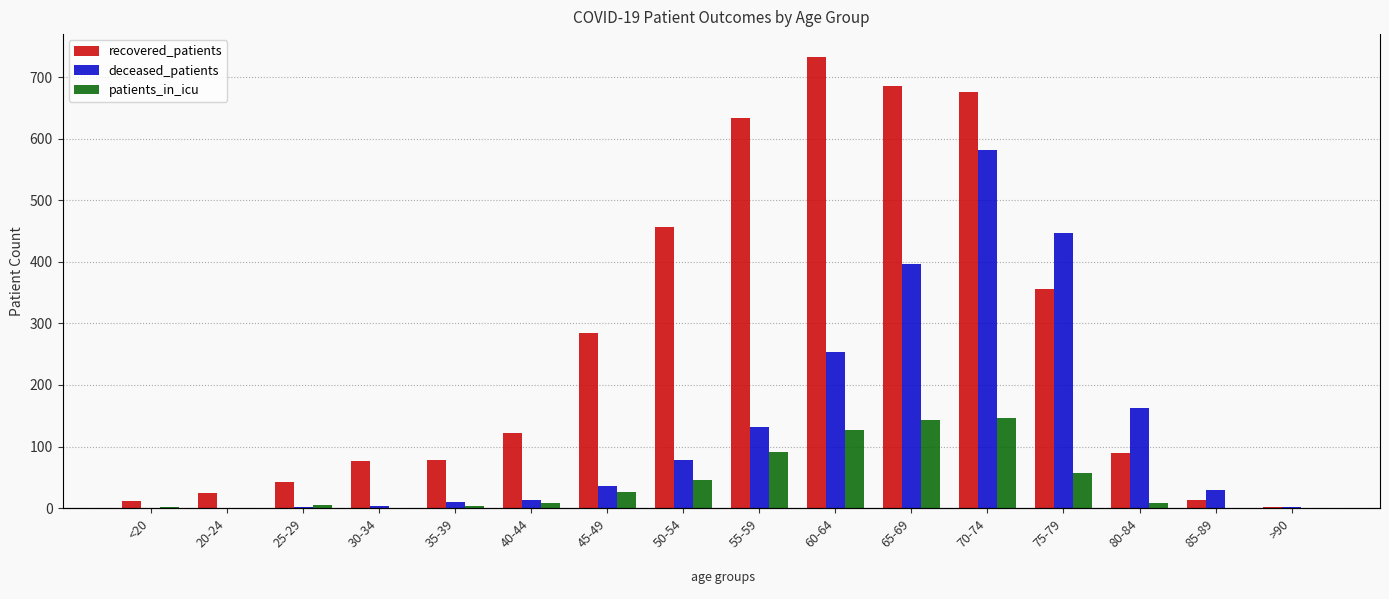

Which series has the largest total across all categories?

recovered_patients